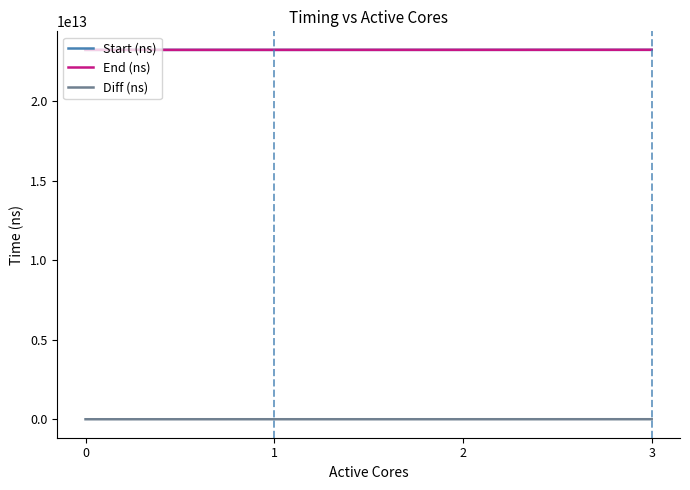

What is the difference between the maximum and minimum values in the Diff (ns) series?

1849033811